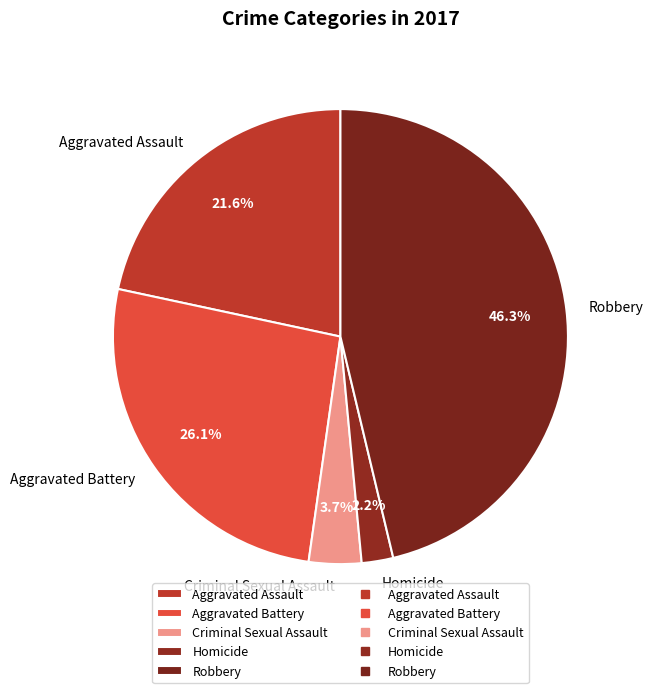

Combined, do Homicide and Criminal Sexual Assault account for over 50%?

No